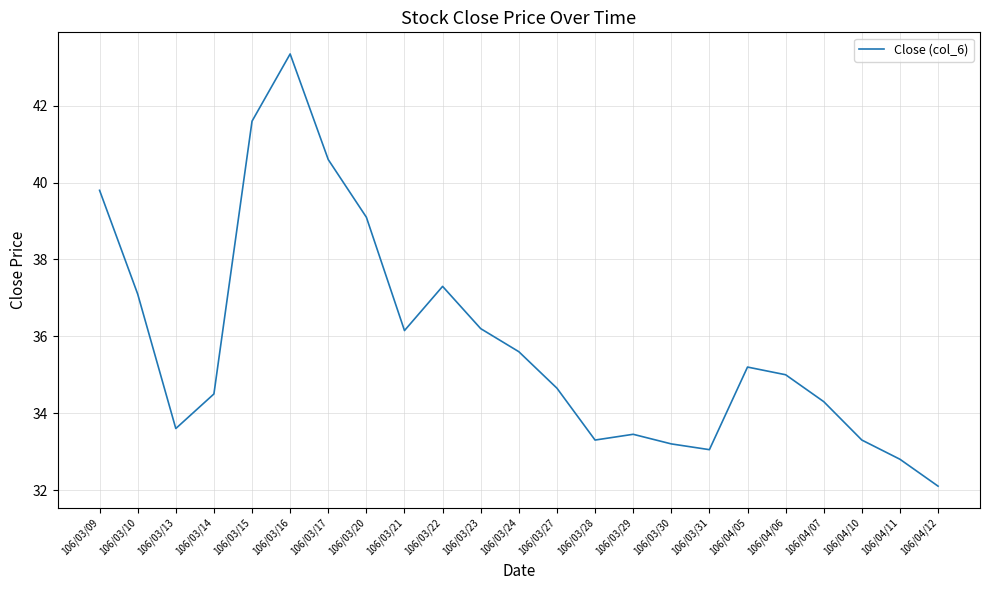

The value at 106/03/13 is 33.6. True or false?

True